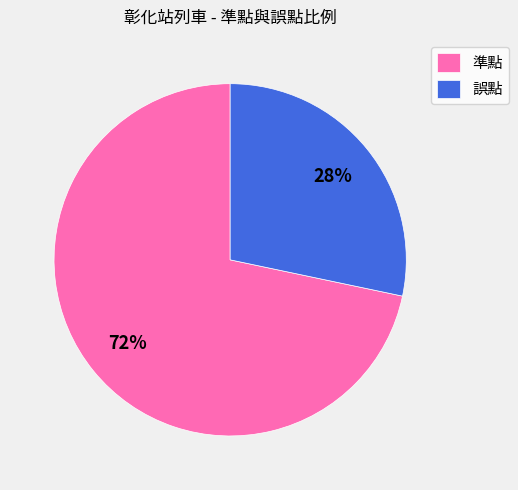

How many segments does this pie chart have?

2